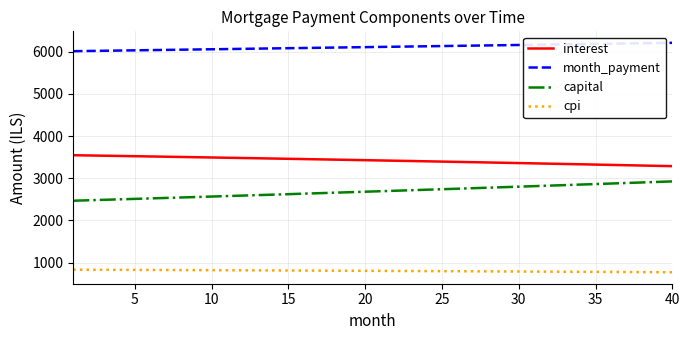

What are all the series names shown in the legend?

interest, month_payment, capital, cpi